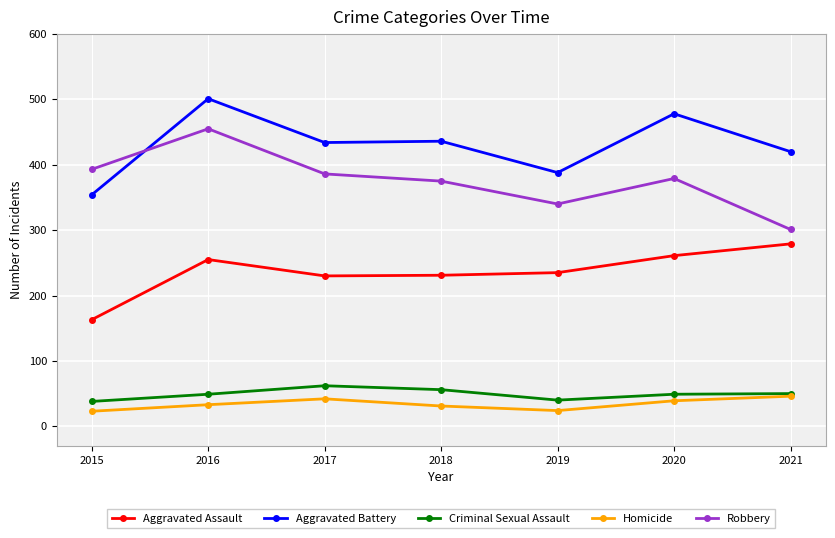

How many lines are shown in the chart?

5